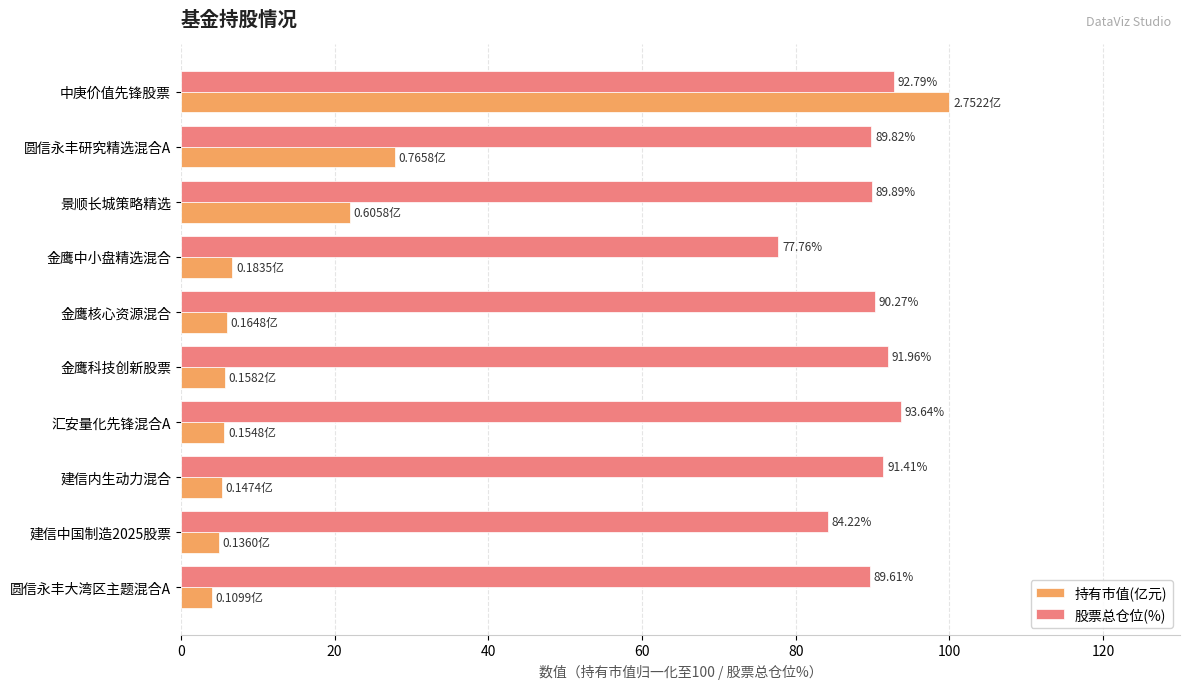

At 中庚价值先锋股票, list the series in order from largest to smallest.

持有市值(亿元), 股票总仓位(%)